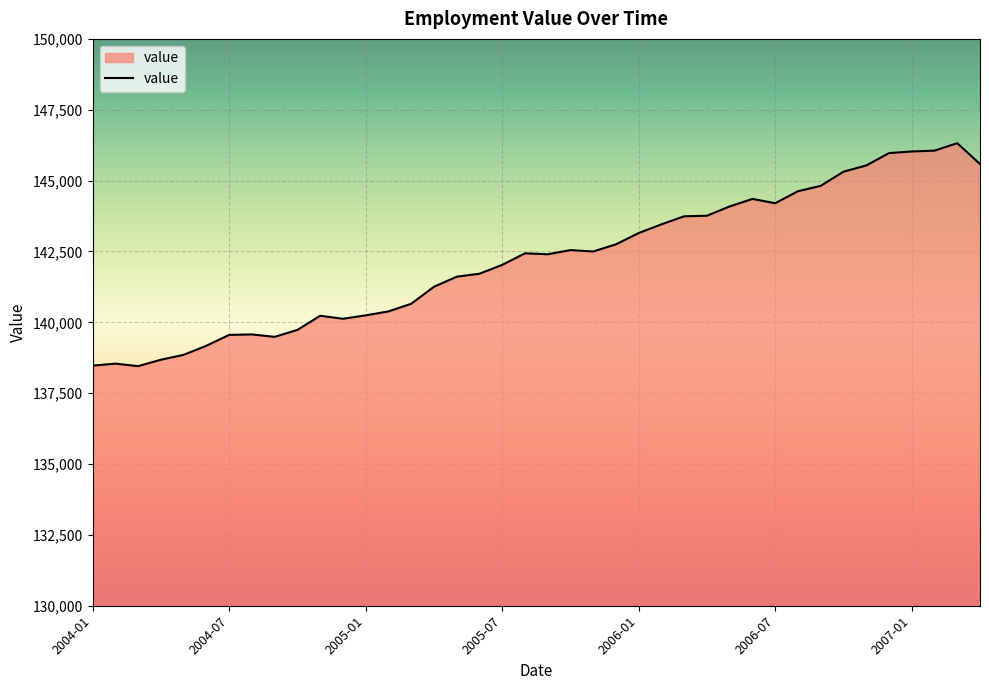

What is the difference between the second highest and second lowest values?

7585